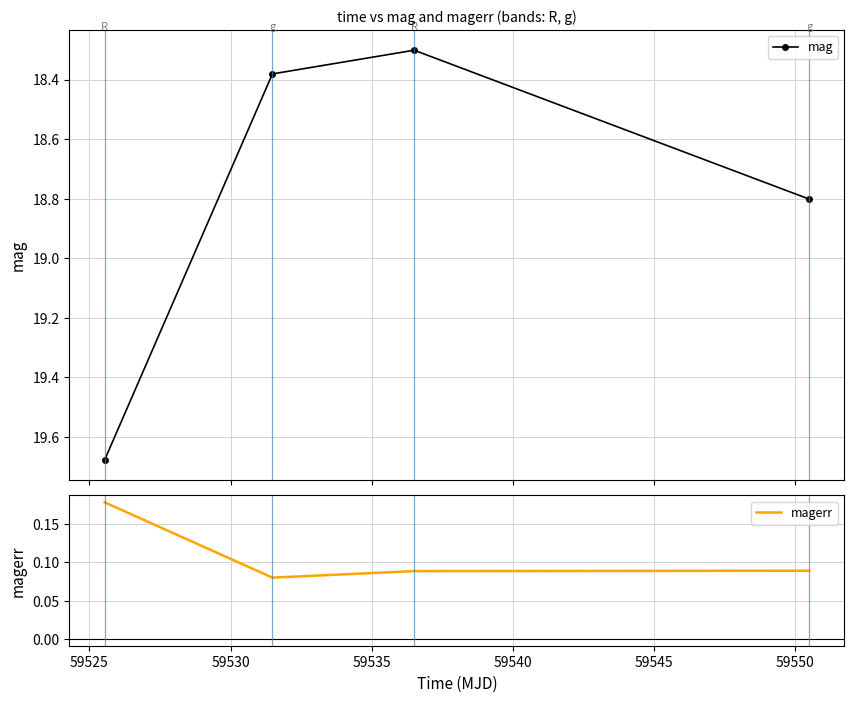

What is the lowest value of the mag series?

18.3